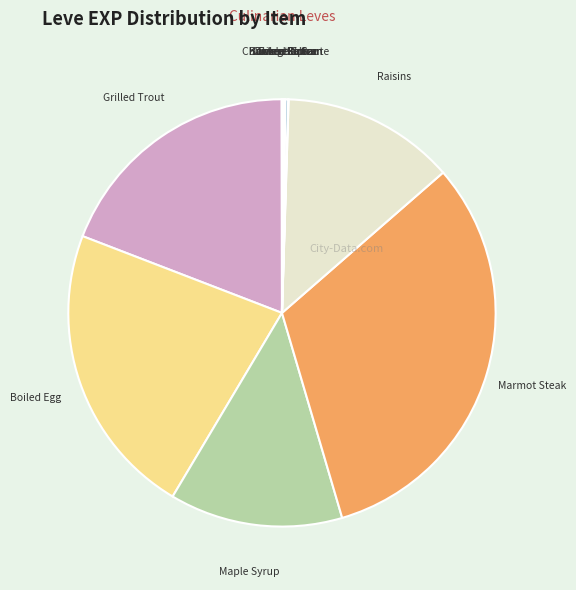

Does any single category account for the majority?

No